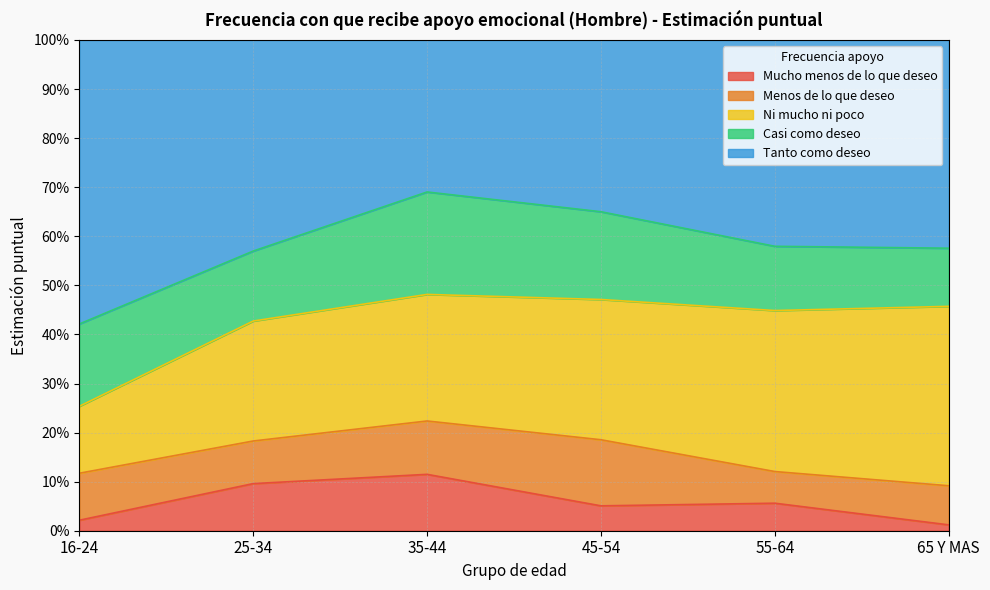

What is the difference between the second highest and second lowest values in the Mucho menos de lo que deseo series?

0.1